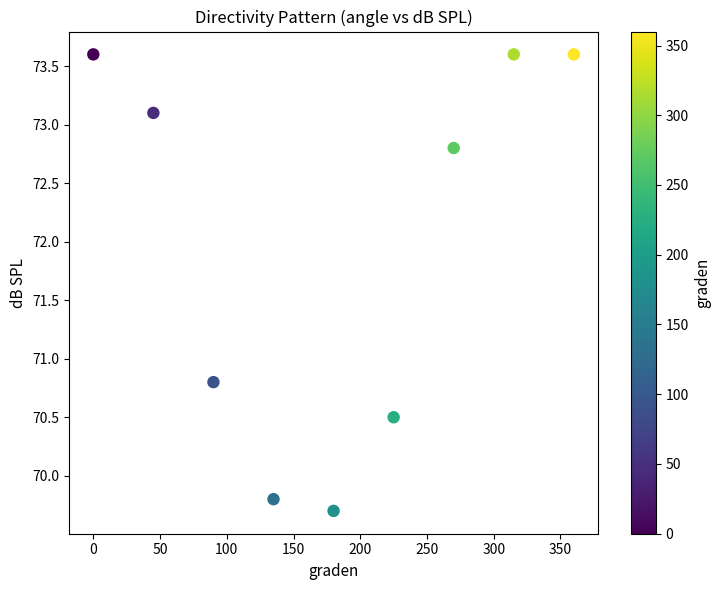

What Y value in the scatter plot is closest to 71?

70.8